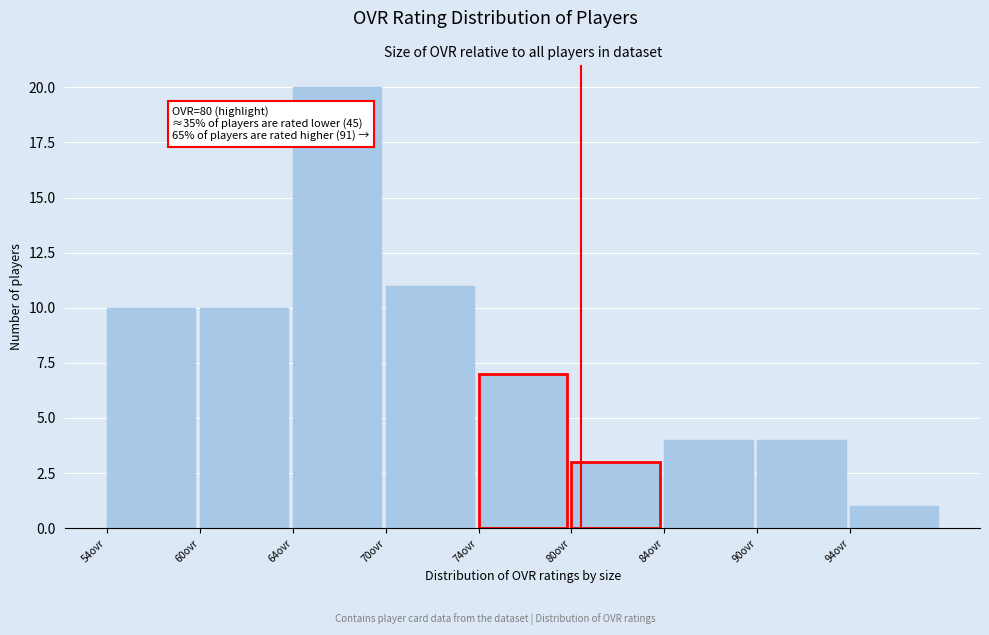

Reading left to right, list all the values displayed in this chart.

54ovr=10	60ovr=10	64ovr=20	70ovr=11	74ovr=7	80ovr=3	84ovr=4	90ovr=4	94ovr=1